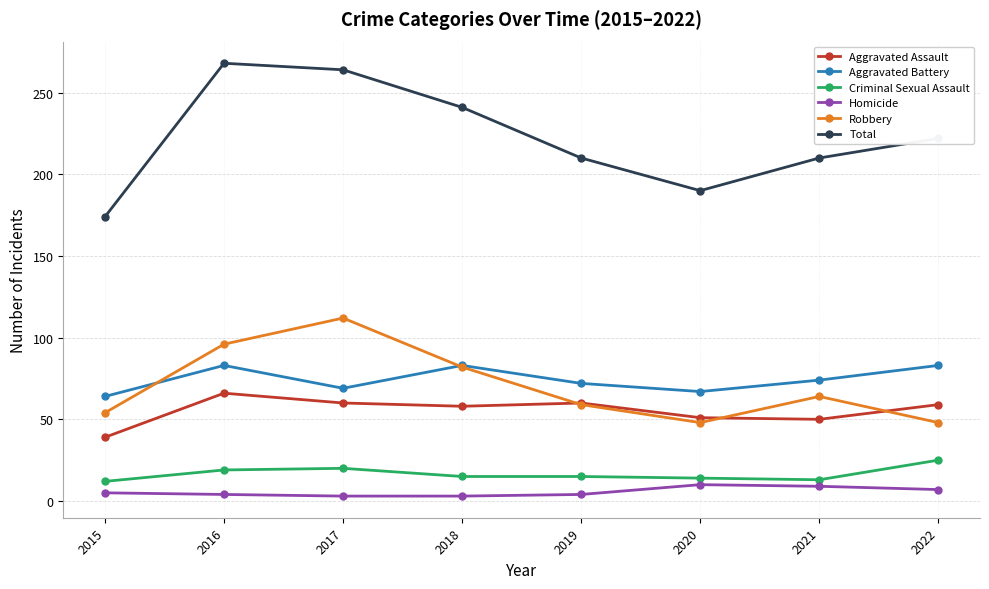

True or false: Criminal Sexual Assault and Total intersect in this chart.

False